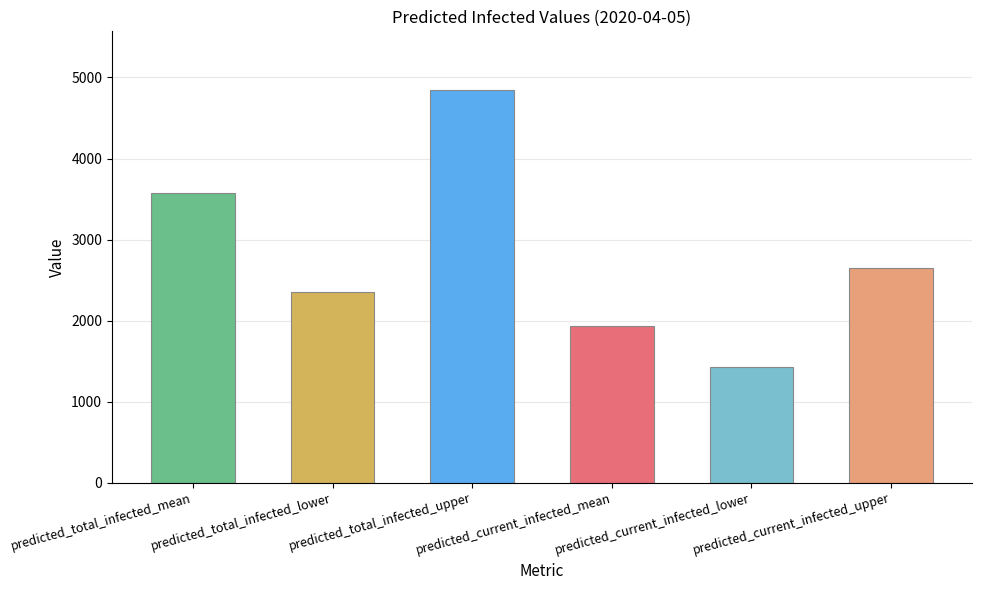

Is it true that the value at predicted_total_infected_mean is 3578?

True